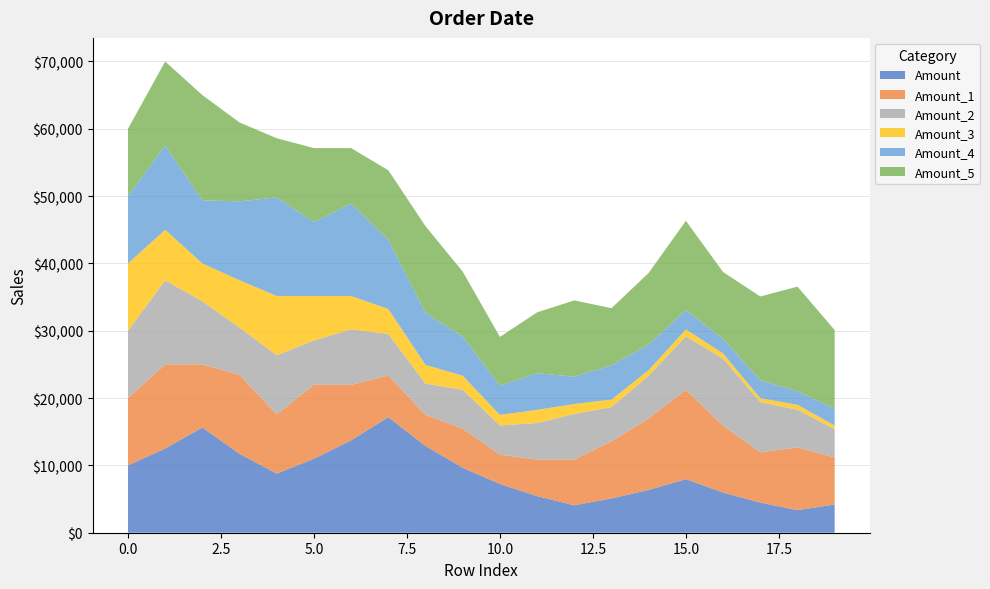

Reading right to left, extract all data points from this chart.

Amount: 19=4195.7	18=3356.5	17=4475.4	16=5967.2	15=7956.3	14=6365.0	13=5092.0	12=4073.6	11=5431.5	10=7242.0	9=9656.0	8=12874.6	7=17166.1	6=13732.9	5=10986.3	4=8789.1	3=11718.8	2=15625.0	1=12500.0	0=10000.0
Amount_1: 19=6992.8	18=9323.7	17=7459.0	16=9945.3	15=13260.4	14=10608.3	13=8486.7	12=6789.3	11=5431.5	10=4345.2	9=5793.6	8=4634.9	7=6179.8	6=8239.7	5=10986.3	4=8789.1	3=11718.8	2=9375.0	1=12500.0	0=10000.0
Amount_2: 19=4195.7	18=5594.2	17=7459.0	16=9945.3	15=7956.3	14=6365.0	13=5092.0	12=6789.3	11=5431.5	10=4345.2	9=5793.6	8=4634.9	7=6179.8	6=8239.7	5=6591.8	4=8789.1	3=7031.2	2=9375.0	1=12500.0	0=10000.0
Amount_3: 19=543.8	18=725.0	17=580.0	16=773.3	15=1031.1	14=824.9	13=1099.9	12=1466.5	11=1955.3	10=1564.3	9=2085.7	8=2780.9	7=3707.9	6=4943.8	5=6591.8	4=8789.1	3=7031.2	2=5625.0	1=7500.0	0=10000.0
Amount_4: 19=2517.4	18=2013.9	17=2685.2	16=2148.2	15=2864.3	14=3819.0	13=5092.0	12=4073.6	11=5431.5	10=4345.2	9=5793.6	8=7724.8	7=10299.7	6=13732.9	5=10986.3	4=14648.4	3=11718.8	2=9375.0	1=12500.0	0=10000.0
Amount_5: 19=11654.7	18=15539.6	17=12431.7	16=9945.3	15=13260.4	14=10608.3	13=8486.7	12=11315.6	11=9052.5	10=7242.0	9=9656.0	8=12874.6	7=10299.7	6=8239.7	5=10986.3	4=8789.1	3=11718.8	2=15625.0	1=12500.0	0=10000.0